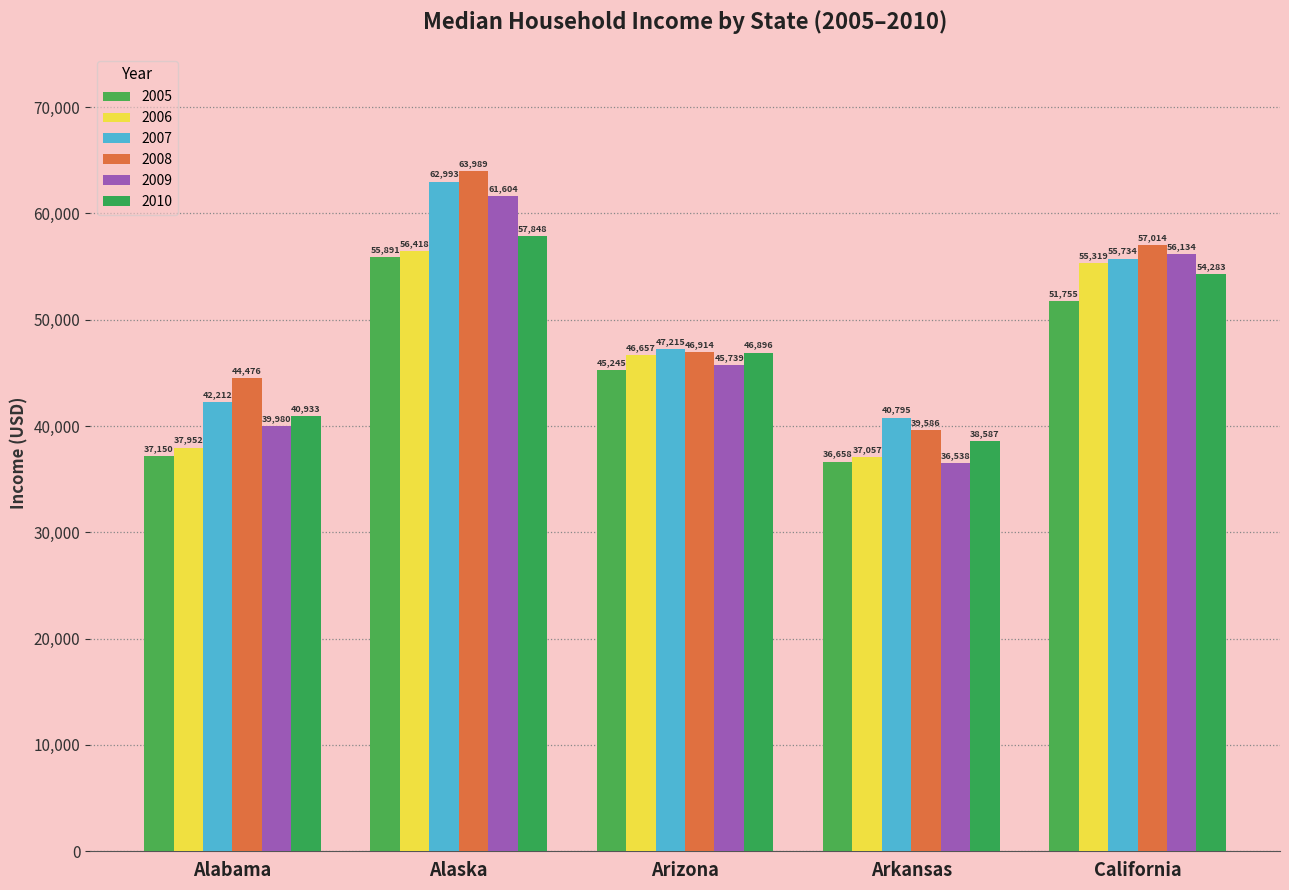

What is the label of the 4th bar from the right?

Alaska